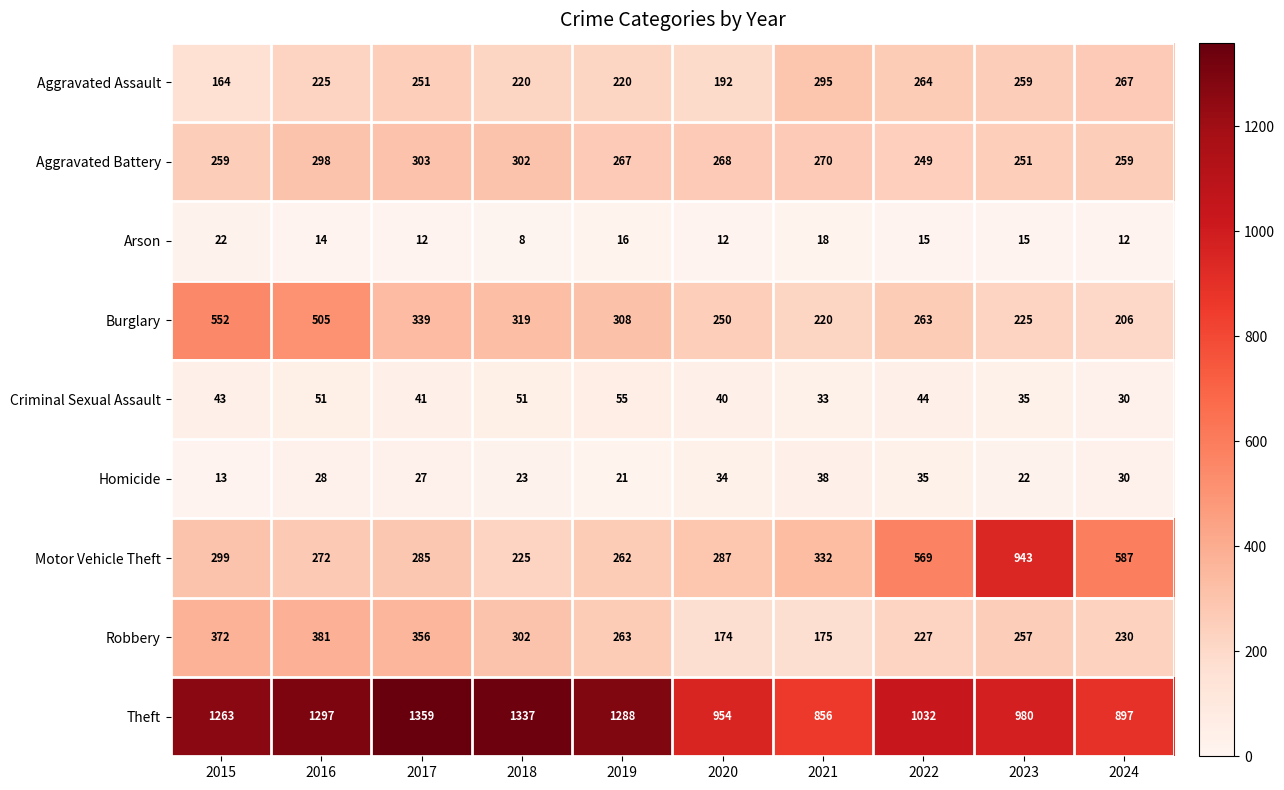

Where does the Burglary series first go above 308?

2015